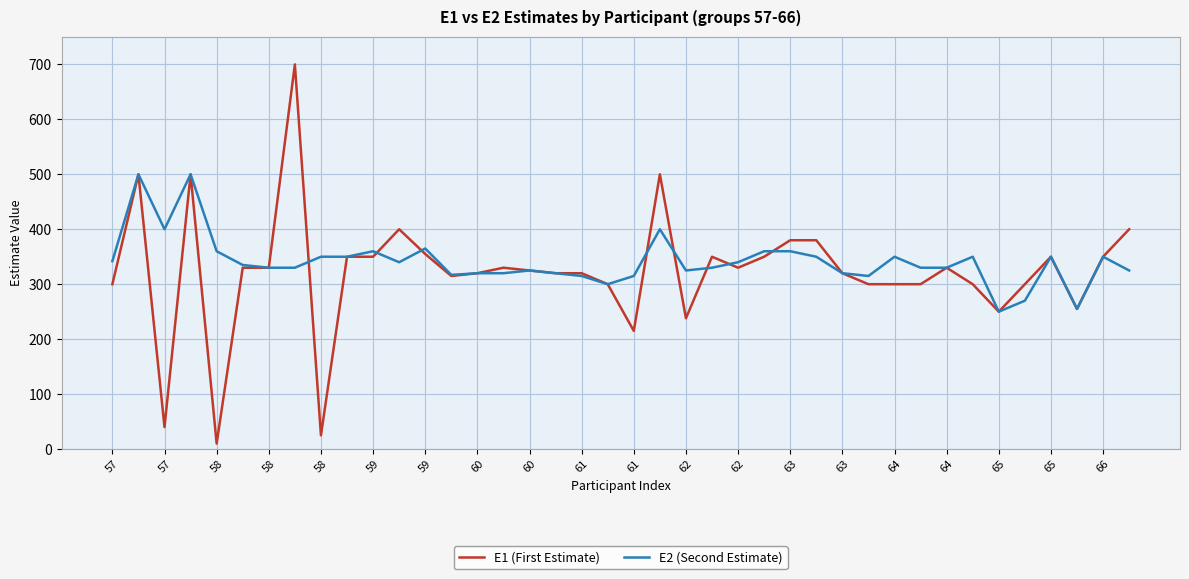

Which series has the largest range (max minus min)?

E1 (First Estimate)